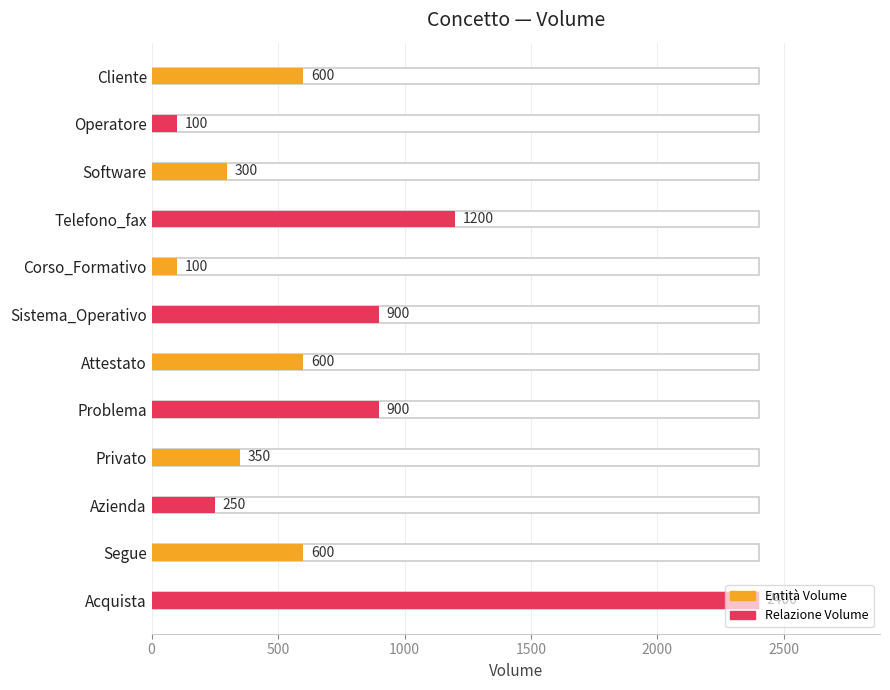

At which label does the data first exceed 600?

Telefono_fax